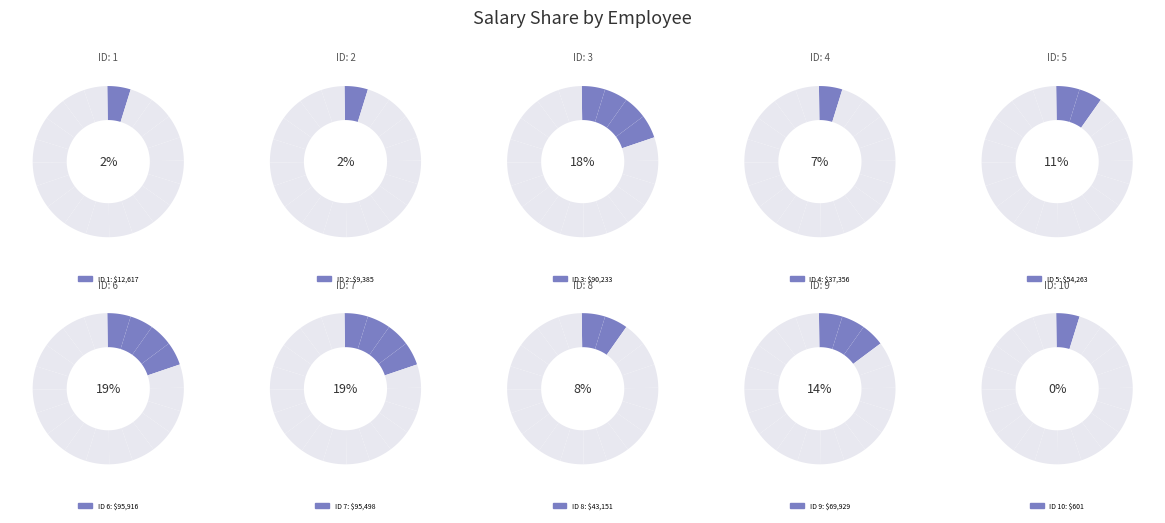

To the nearest percent, what is the average slice percentage?

10%